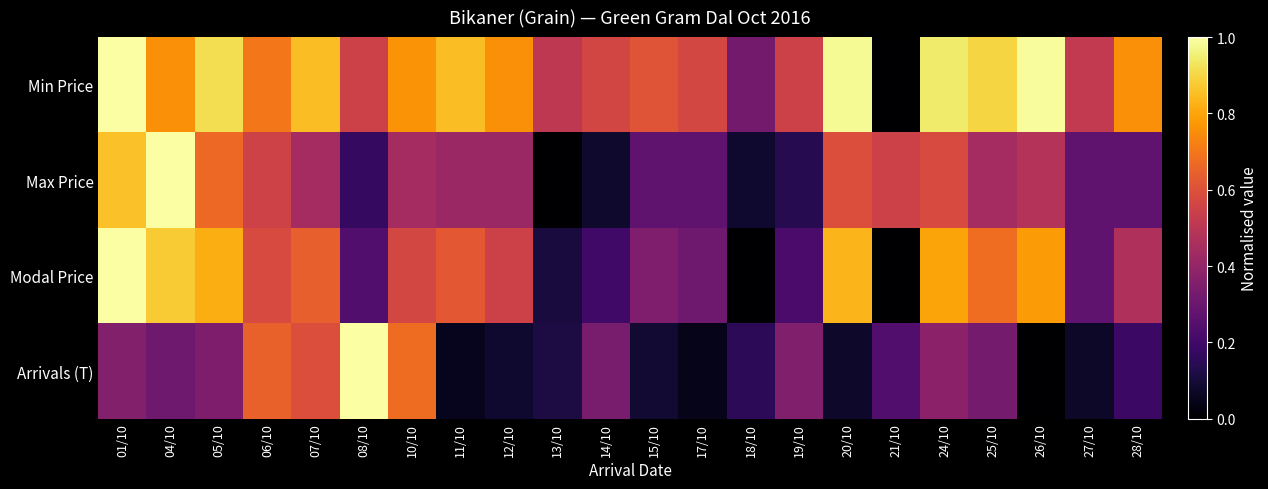

What is the total value across all series at 28/10?

1.7